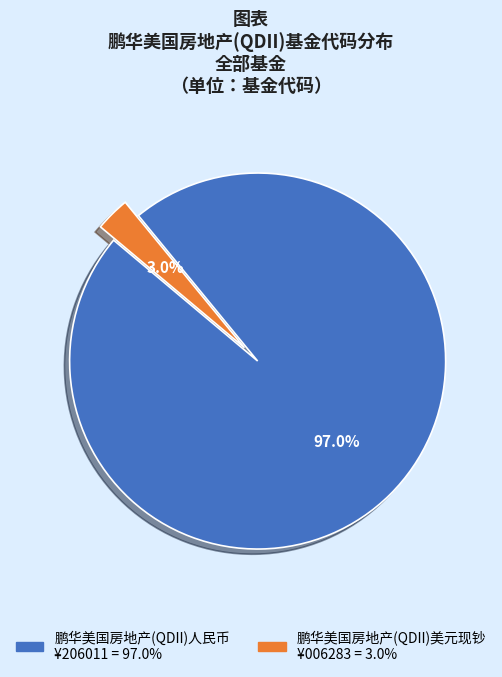

To the nearest percent, what is the difference between the 鹏华美国房地产(QDII)人民币 and 鹏华美国房地产(QDII)美元现钞 slice percentages?

94%